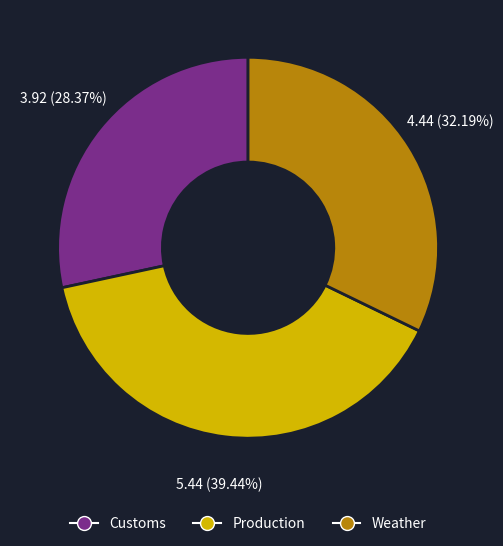

To the nearest percent, what is the difference between the Weather and Customs slice percentages?

4%